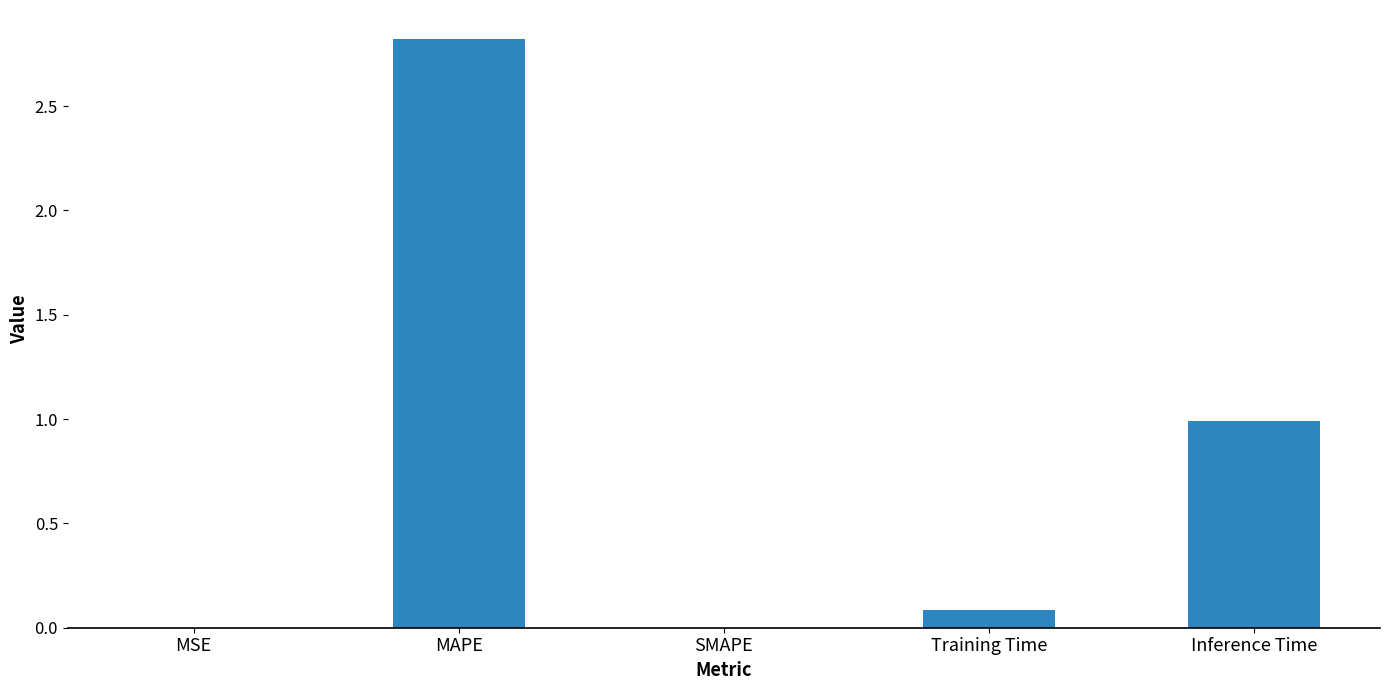

True or false: the data shows 0.0 at SMAPE.

True